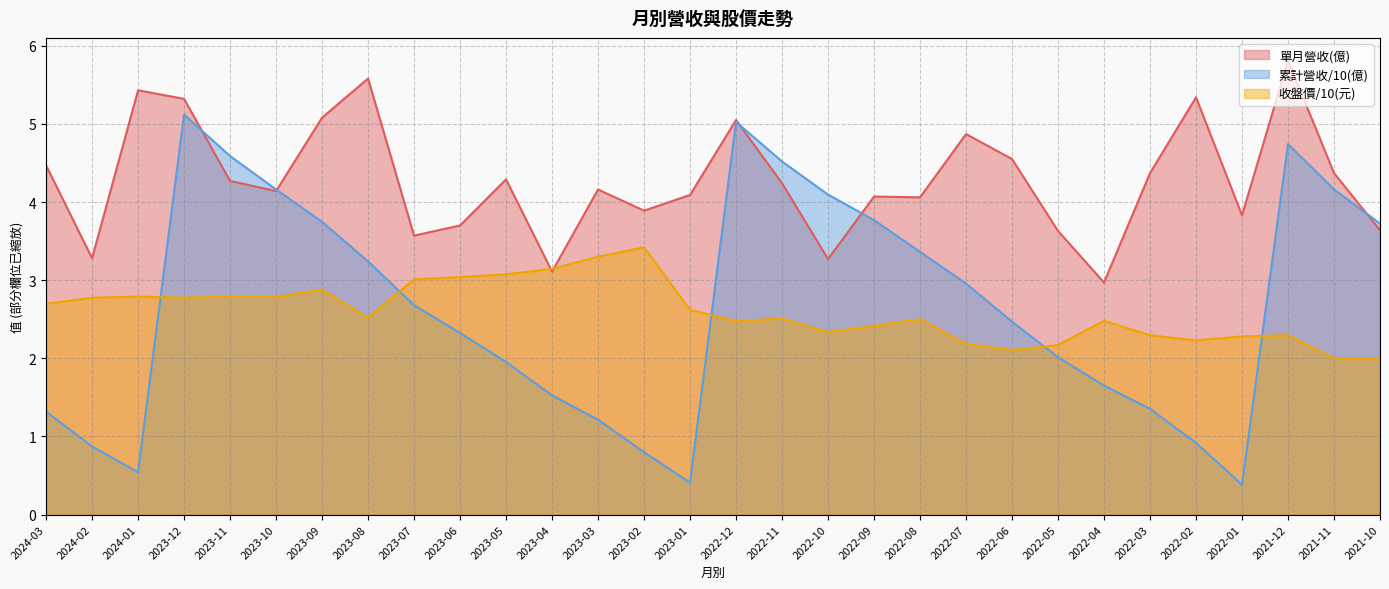

What is the label of the 21st point from the right?

2023-06